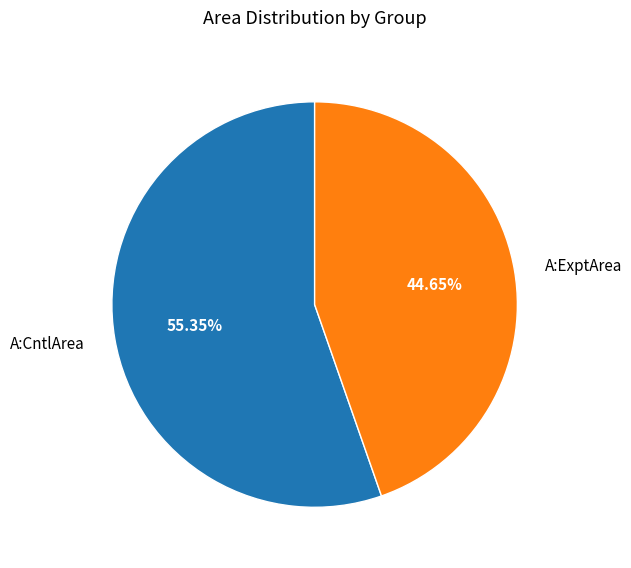

What is the total percentage of A:ExptArea and A:CntlArea?

100.0%